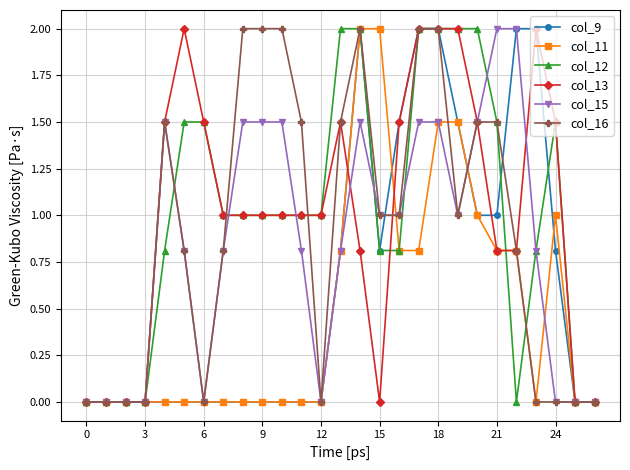

True or false: col_16 has more than 1 interior local peaks.

True